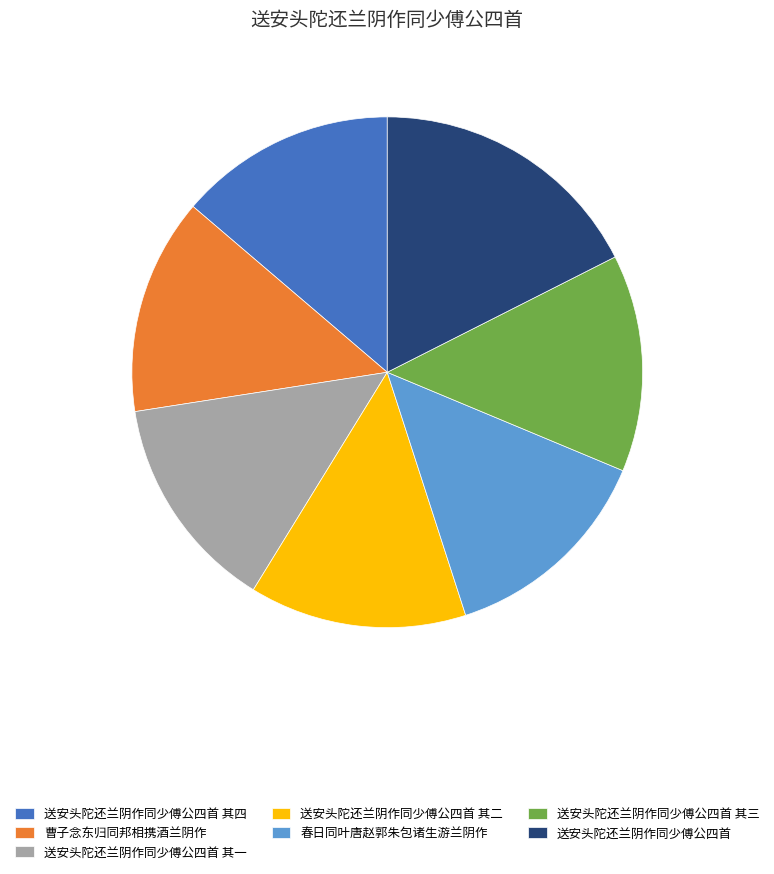

What is the ratio of the value at 送安头陀还兰阴作同少傅公四首 其二 to the value at 曹子念东归同邦相携酒兰阴作?

1.0